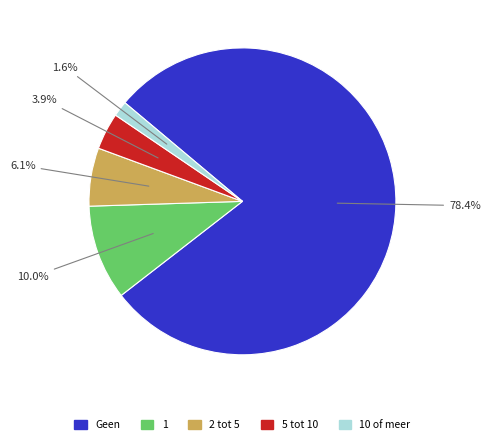

Which category has the biggest portion of the pie?

78.4%